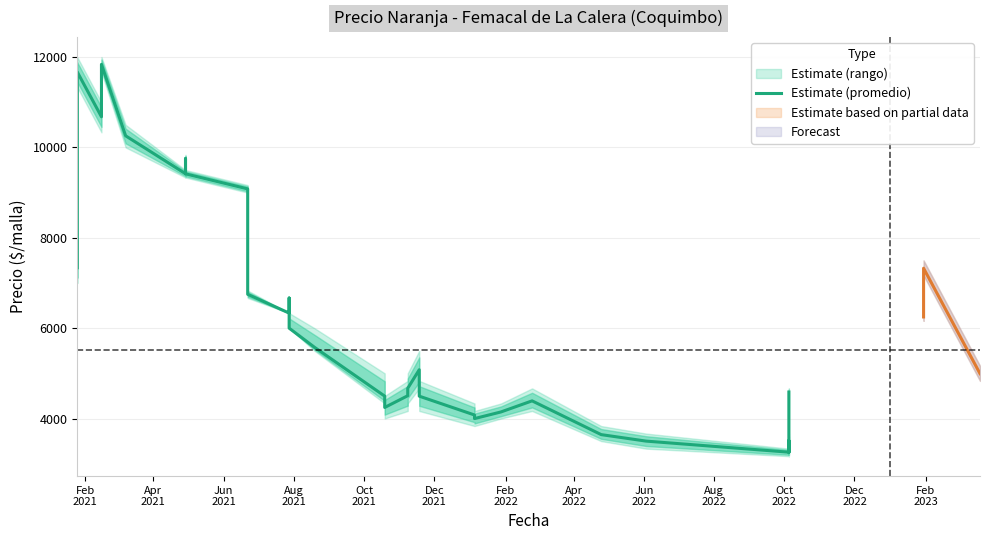

How many lines are shown in the chart?

1